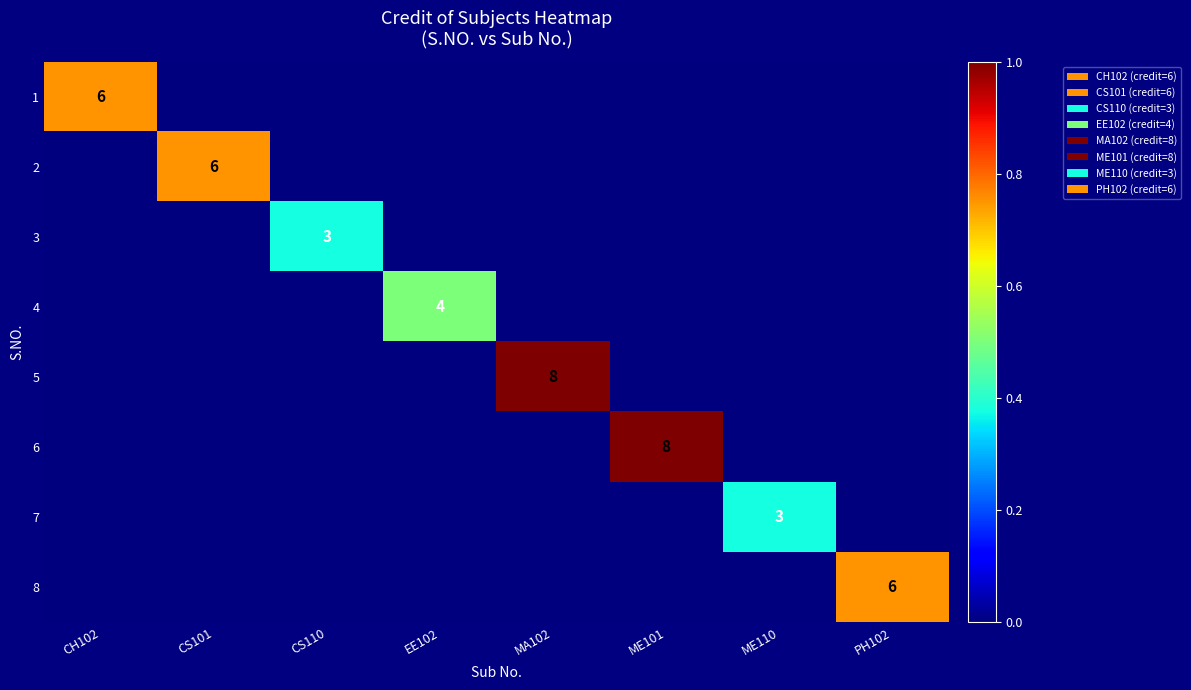

True or false: 7 has a value of 0.0 at MA102.

True